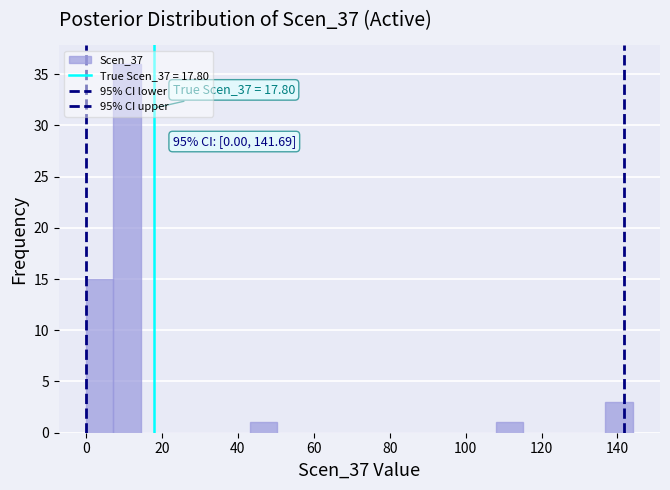

Around what value on the x-axis is the tallest bar? Give the approximate position of its centre, as read against the axis.

10